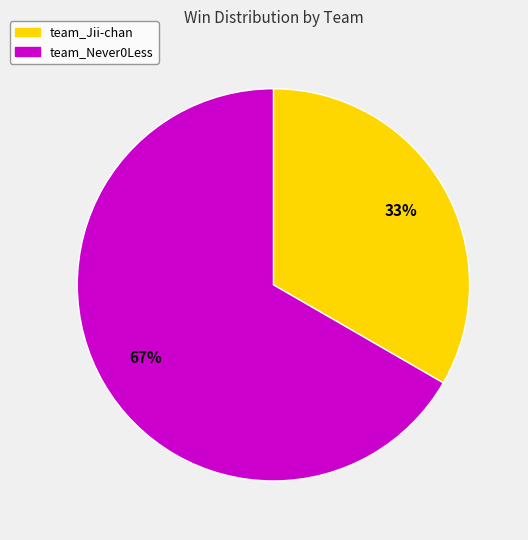

The team_Jii-chan slice represents 33% of the pie. True or false?

True